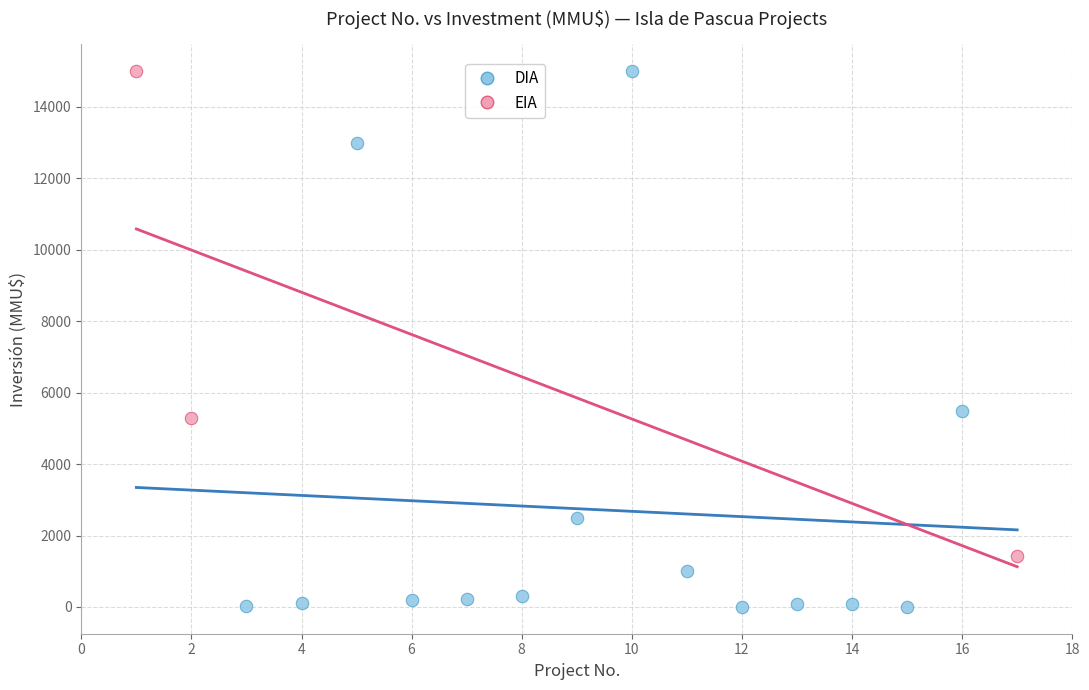

Which series contains the lowest Y value?

DIA